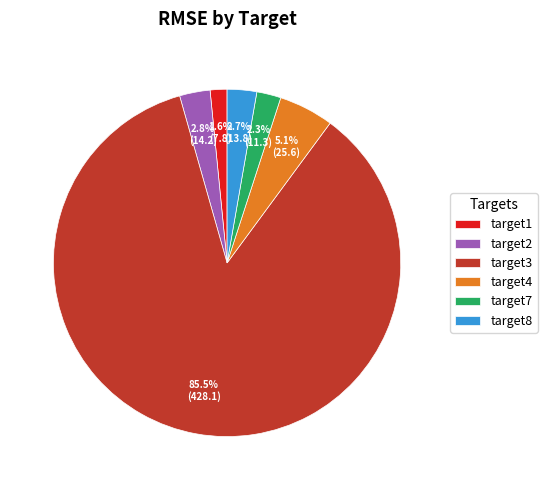

Which has a higher value, target3 or target7?

target3